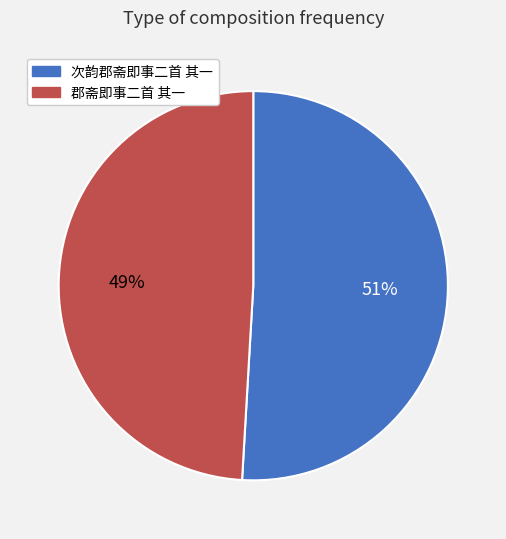

To the nearest percent, what is the combined percentage of 次韵郡斋即事二首 其一 and 郡斋即事二首 其一?

100%